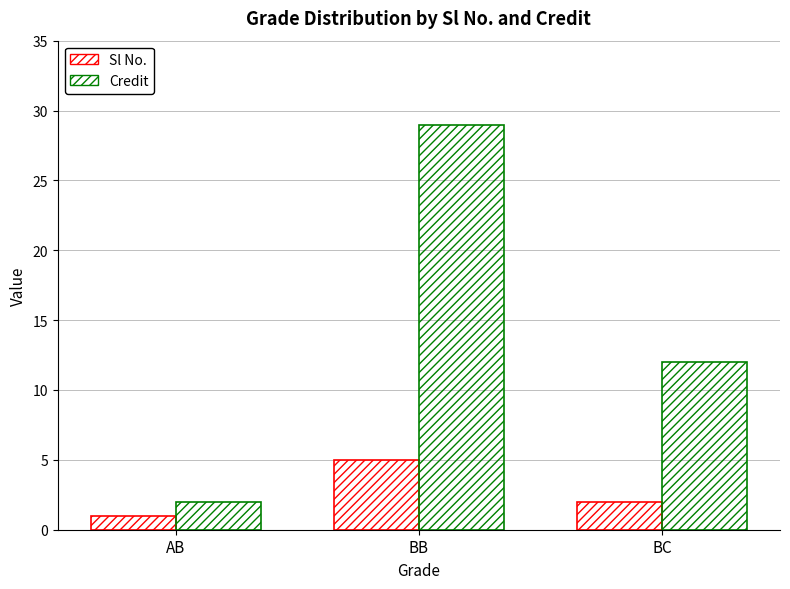

Between BB and BC, which is larger?

BB